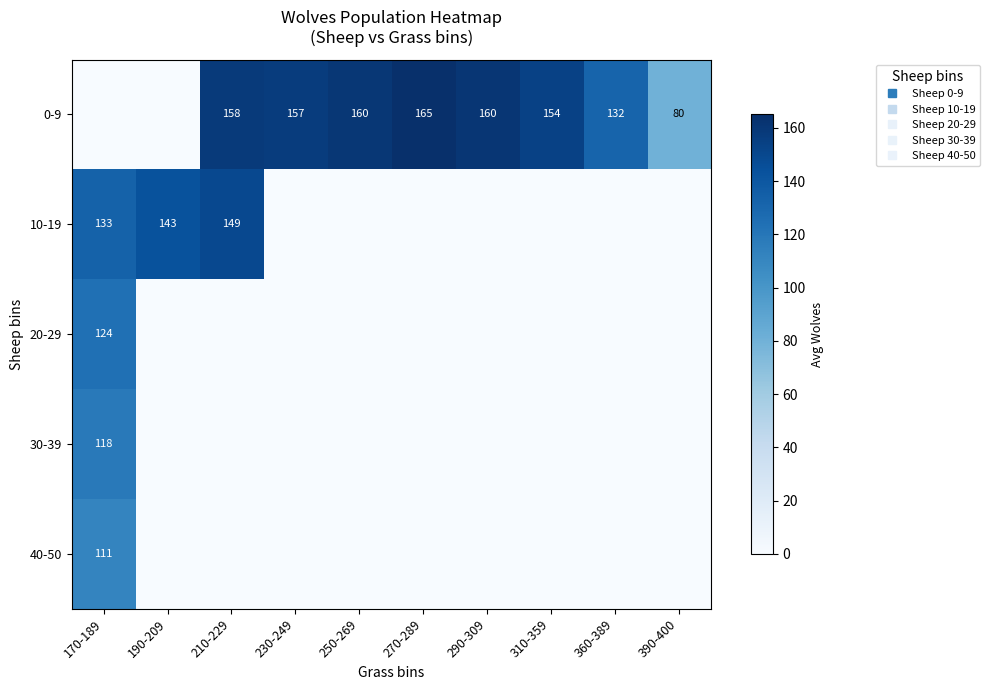

How many series are shown in this chart?

5